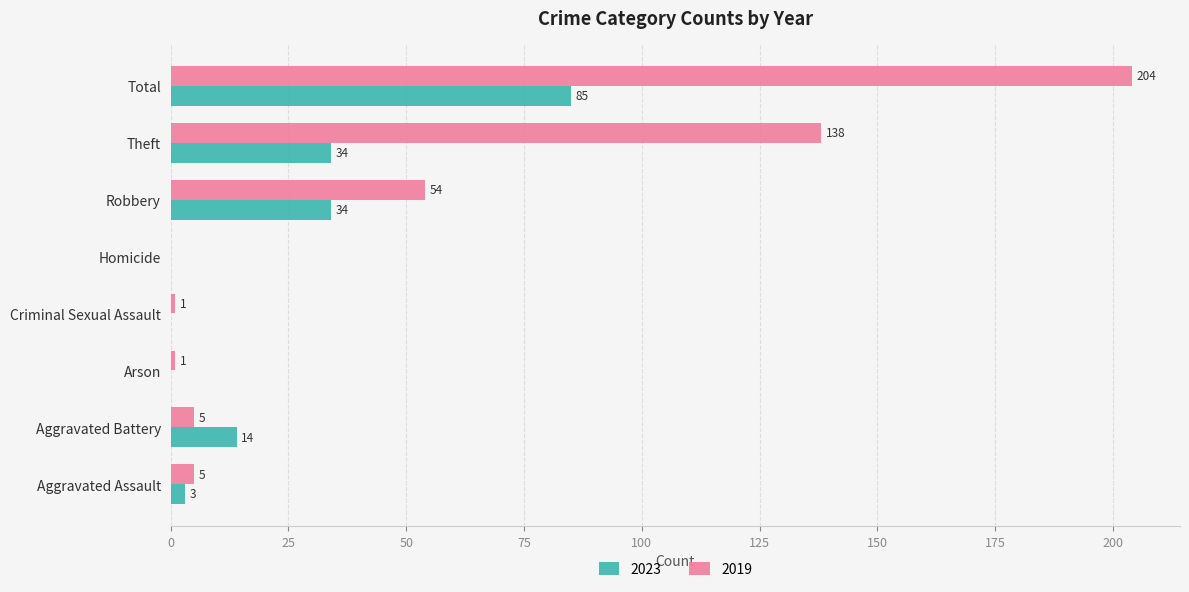

At which category is the sum across all series the highest?

Total